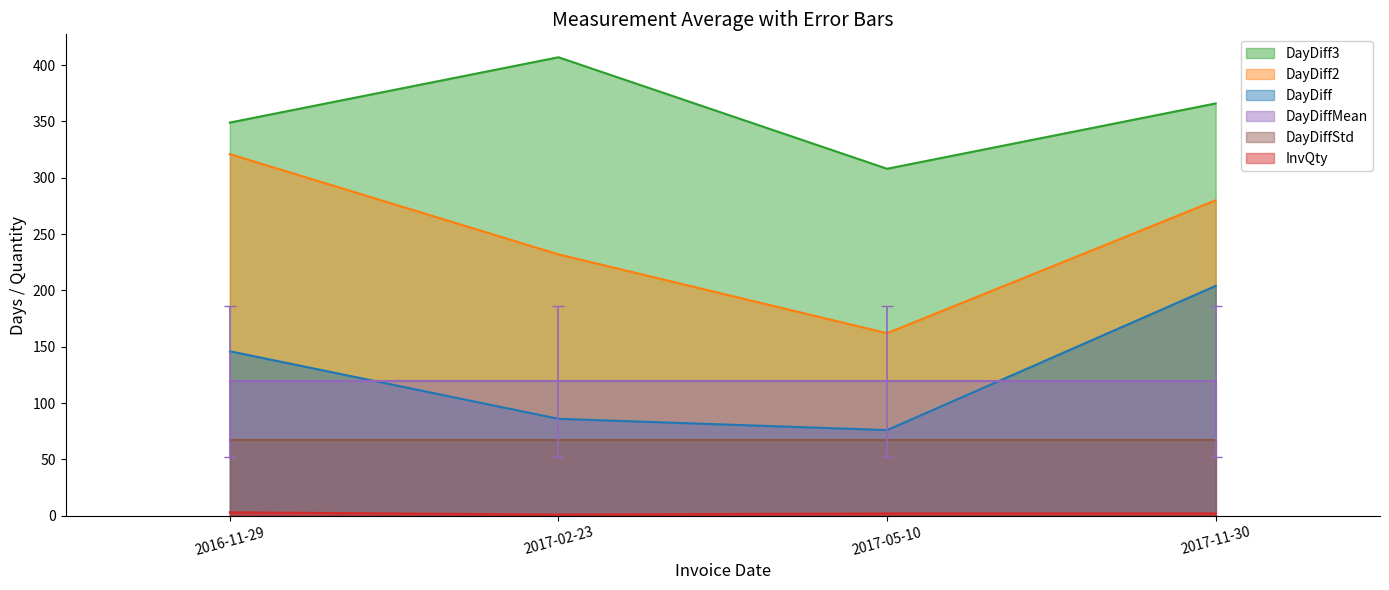

What is the minimum value for DayDiff3?

308.0